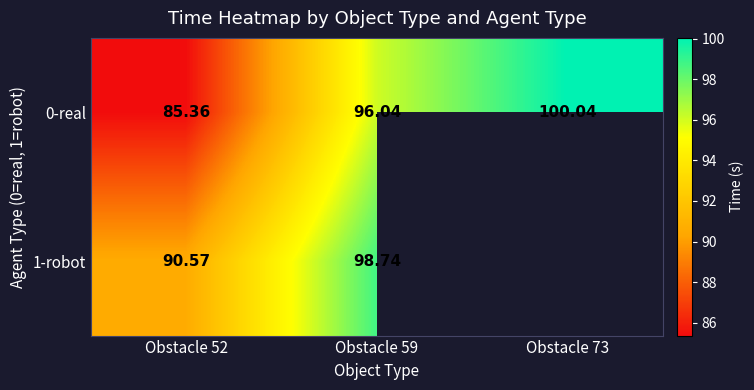

Read the 0-real value at Obstacle 52.

85.4